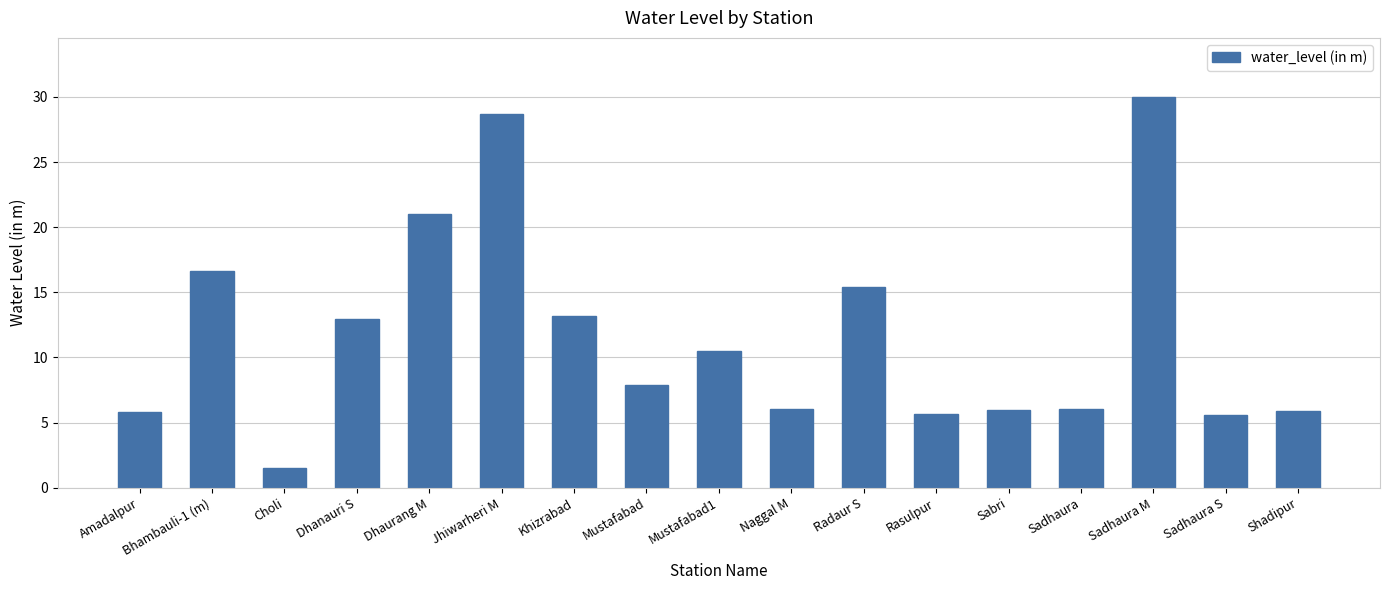

What is the average value?

11.7